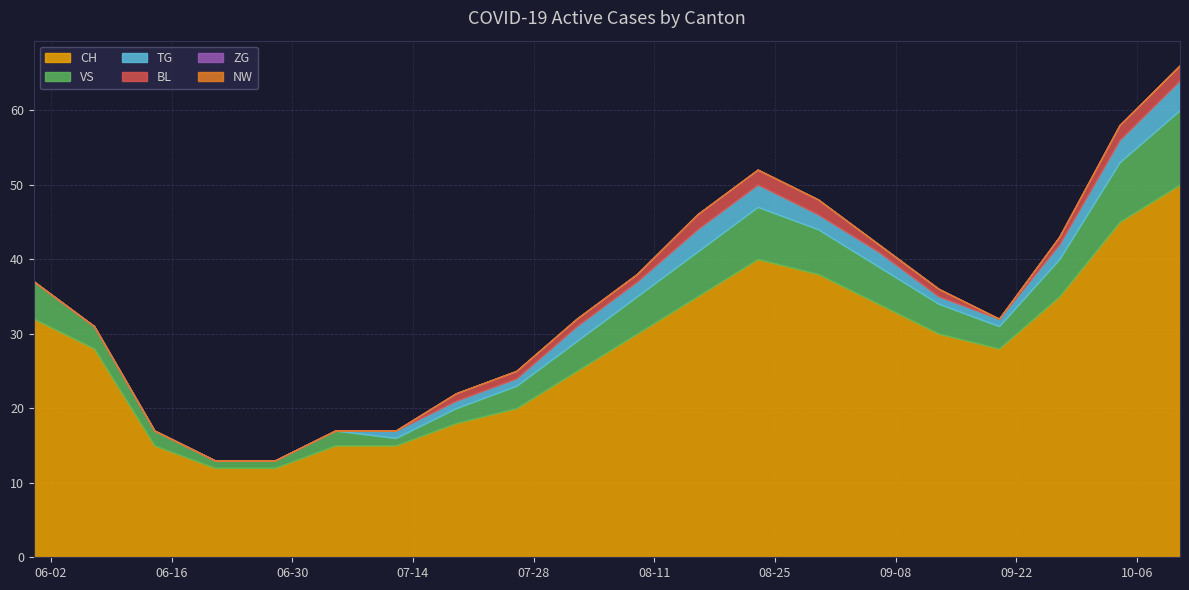

What is the difference between the TG values at 2020-07-05 and 2020-08-30?

2